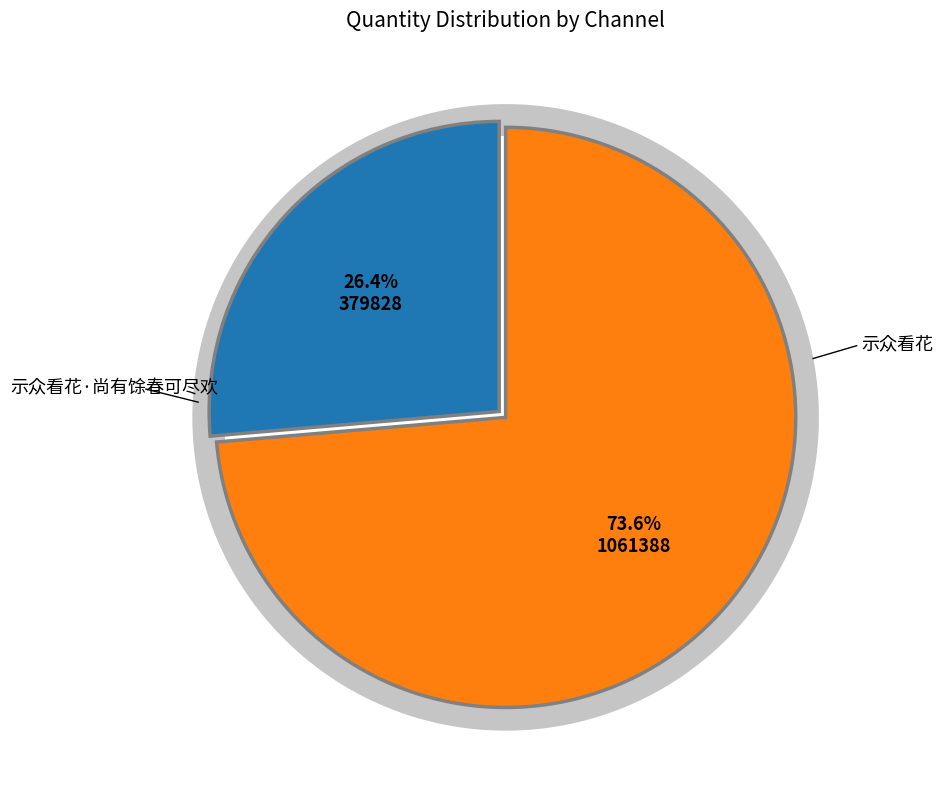

Count the number of slices in the pie.

2